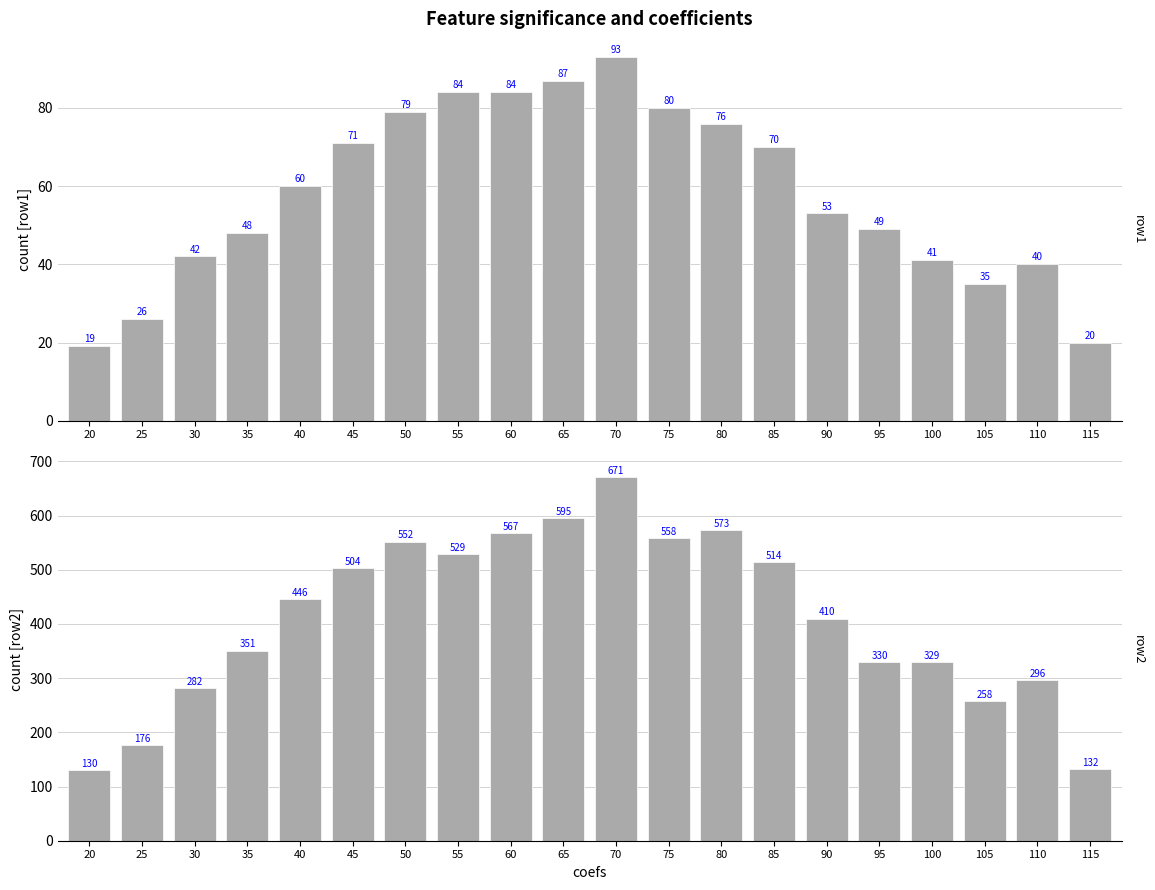

How many bars are there in total?

40